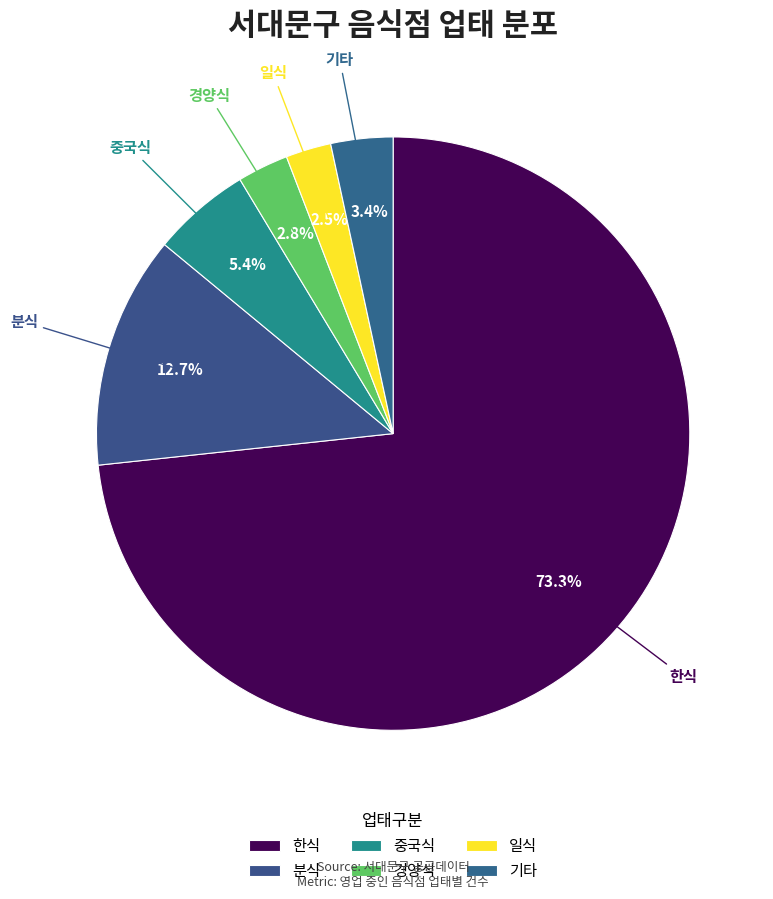

Count the number of slices in the pie.

6